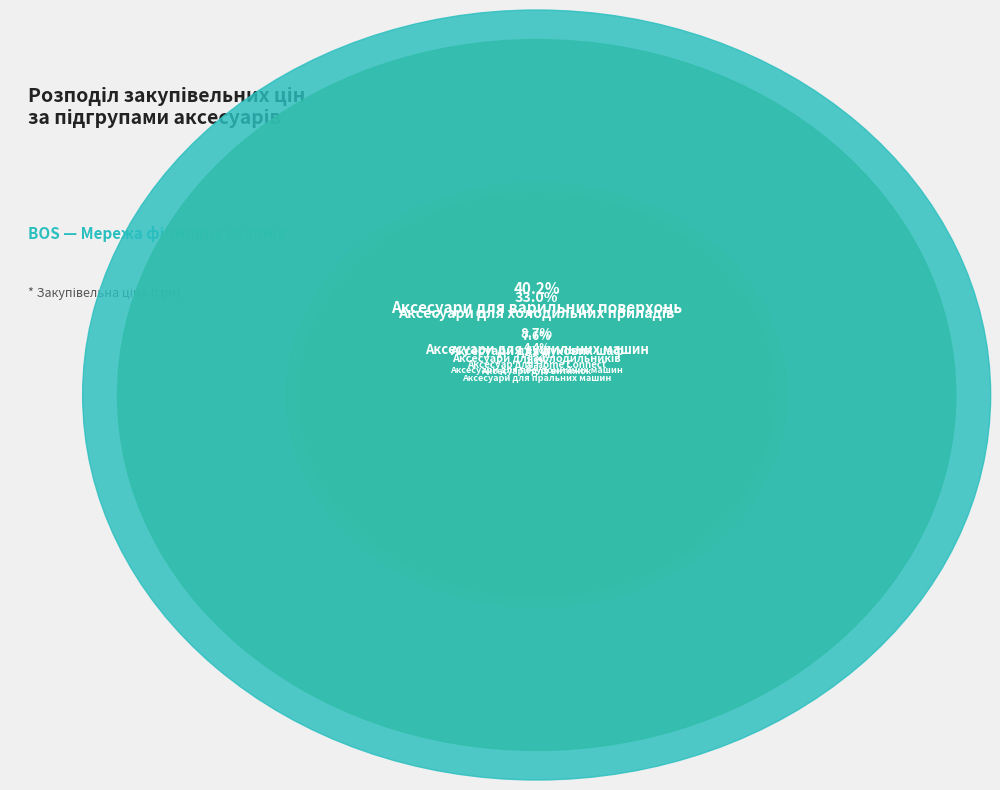

To the nearest percent, what portion does Аксесуар для Home Connect represent?

3%